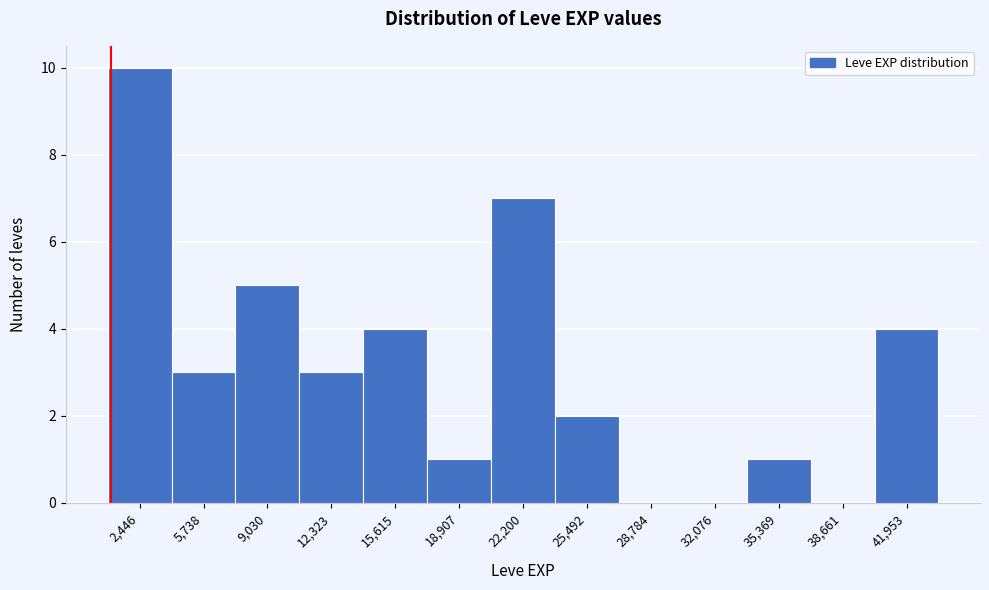

Reading left to right, transcribe this chart: for each bar, give the range it covers on the x-axis and its height. Neither the bar edges nor the heights are printed on the chart, so give them approximately, as read against the axes.

1000 to 4000: 10
4000 to 7500: 3
7500 to 10500: 5
10500 to 14000: 3
14000 to 17500: 4
17500 to 20500: 1
20500 to 24000: 7
24000 to 27000: 2
27000 to 30500: 0
30500 to 33500: 0
33500 to 37000: 1
37000 to 40500: 0
40500 to 43500: 4